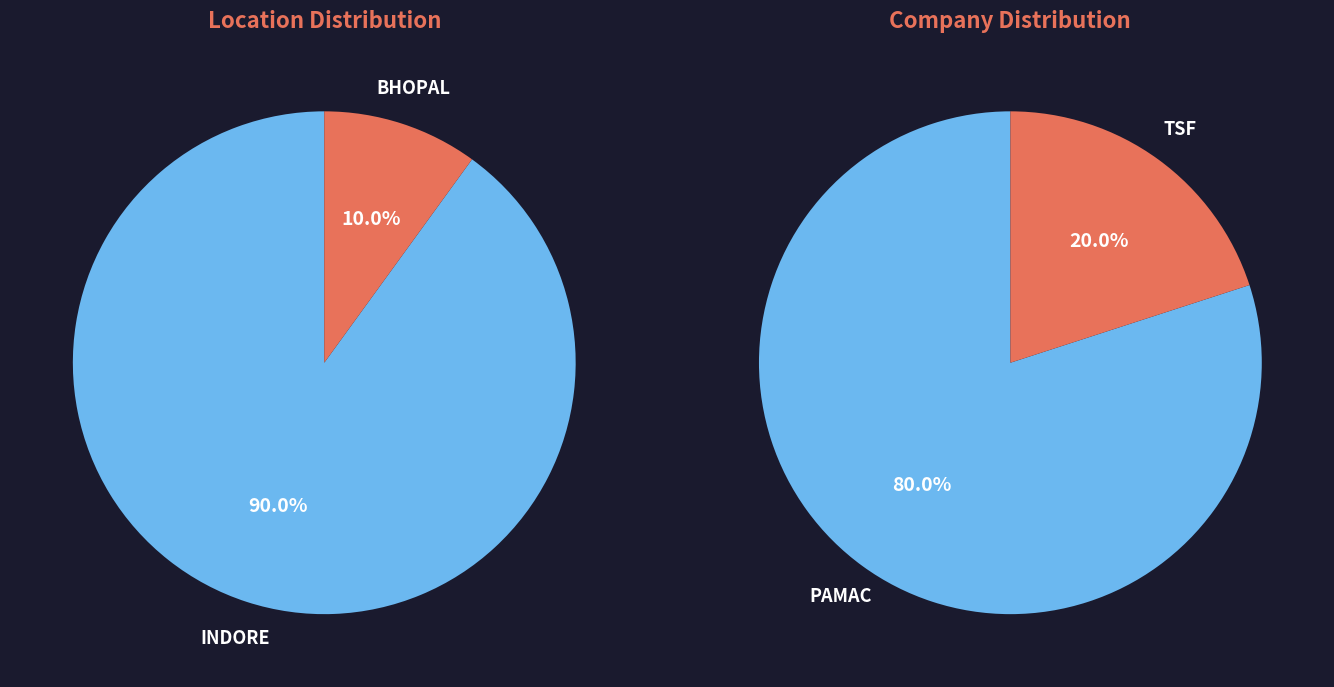

To the nearest percent, what is the difference between the largest and smallest slice percentages?

60%